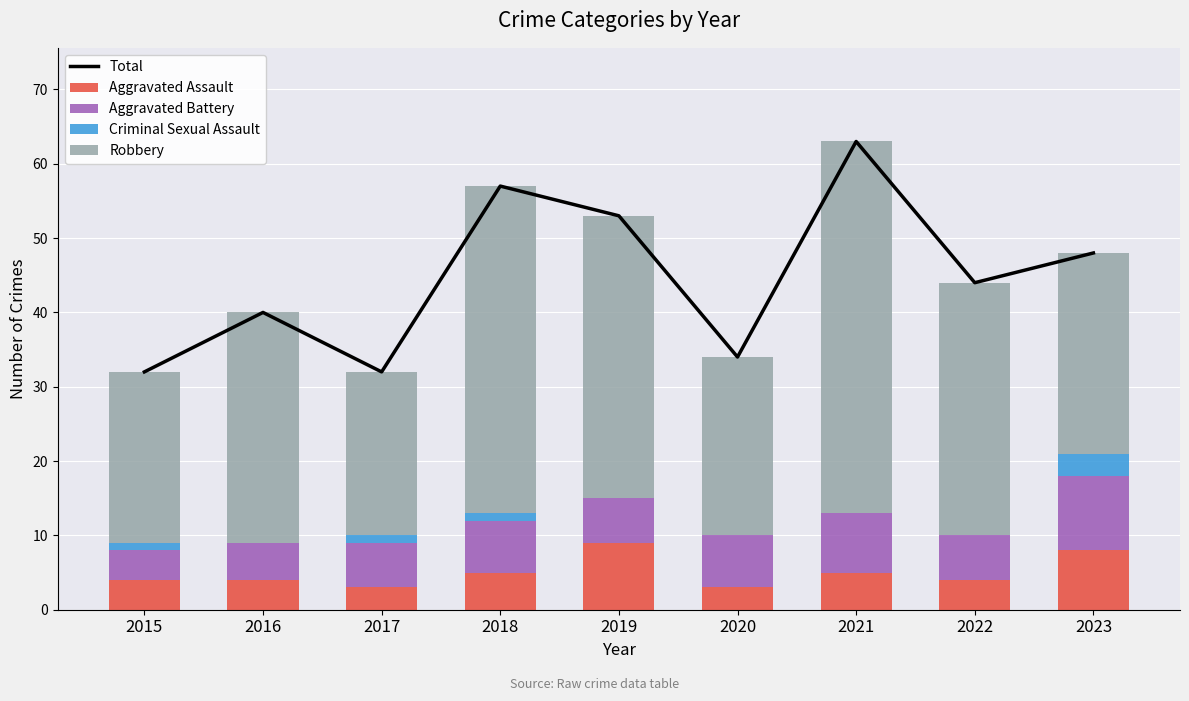

Reading left to right, extract all data points from this chart.

Total: 2015=32	2016=40	2017=32	2018=57	2019=53	2020=34	2021=63	2022=44	2023=48
Aggravated Assault: 2015=4	2016=4	2017=3	2018=5	2019=9	2020=3	2021=5	2022=4	2023=8
Aggravated Battery: 2015=4	2016=5	2017=6	2018=7	2019=6	2020=7	2021=8	2022=6	2023=10
Criminal Sexual Assault: 2015=1	2016=0	2017=1	2018=1	2019=0	2020=0	2021=0	2022=0	2023=3
Robbery: 2015=23	2016=31	2017=22	2018=44	2019=38	2020=24	2021=50	2022=34	2023=27